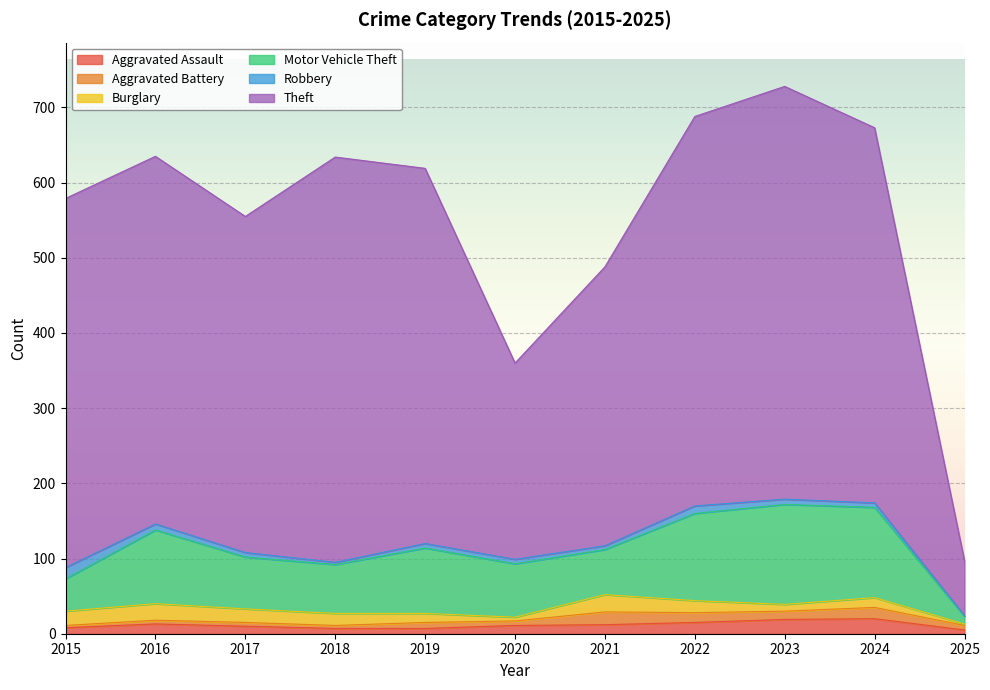

Does the chart display data point markers on the line(s)?

No